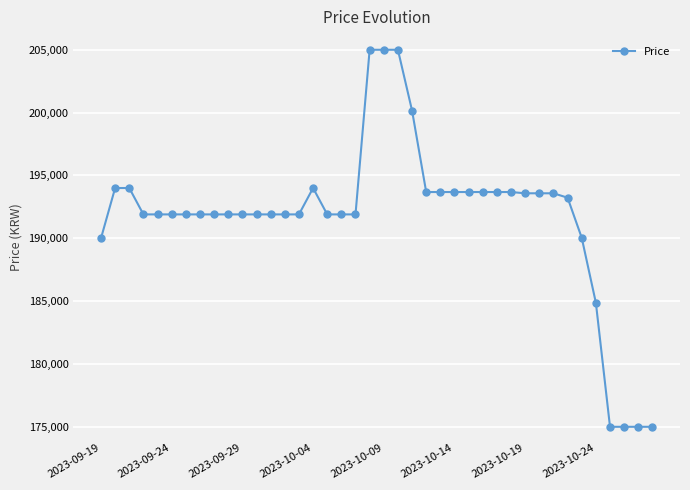

How many series are shown in this chart?

1